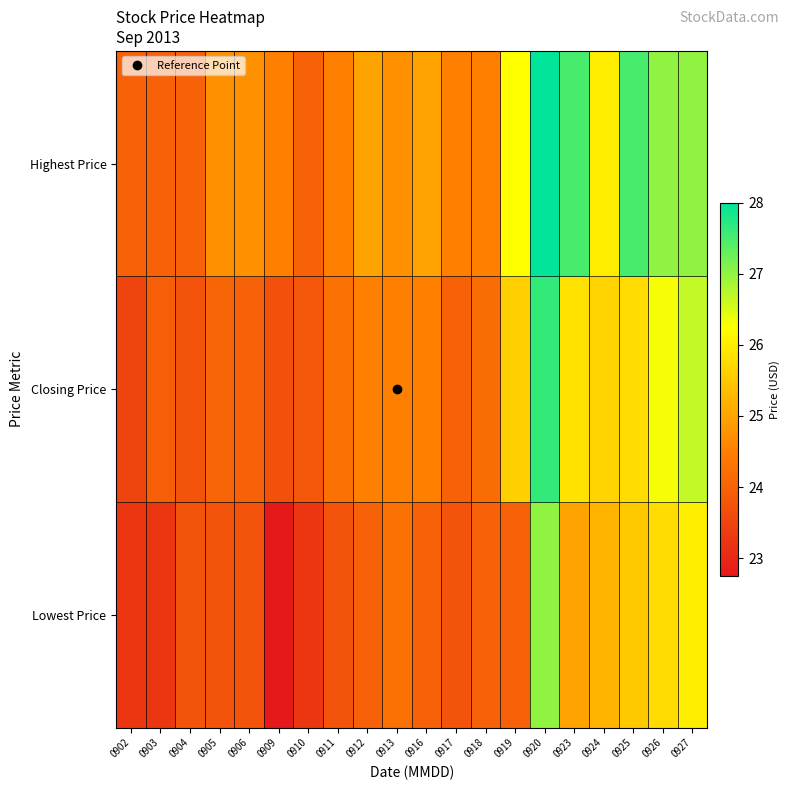

Which series changed the most between 0912 and 0920?

Closing Price